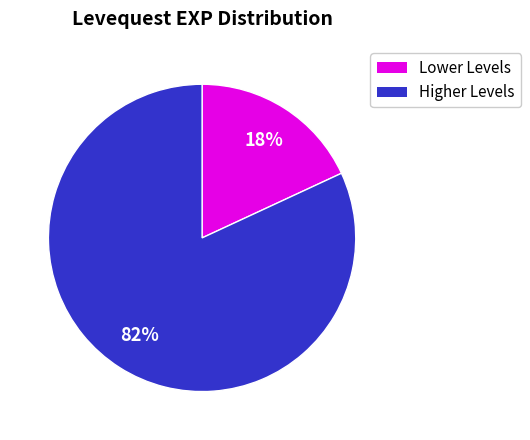

Is there any slice that represents more than half of the pie?

Yes